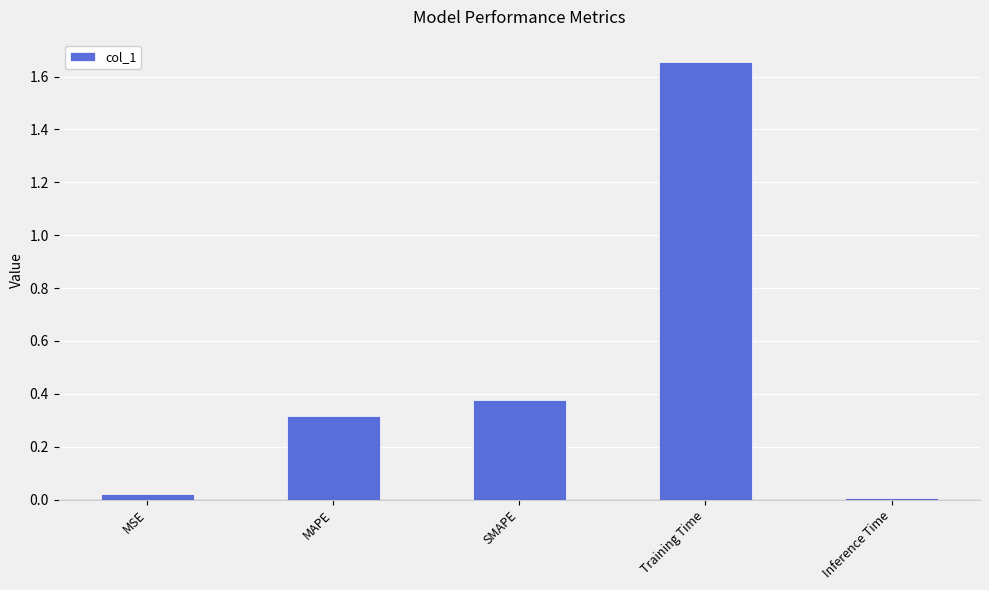

Count the number of data series in this chart.

1